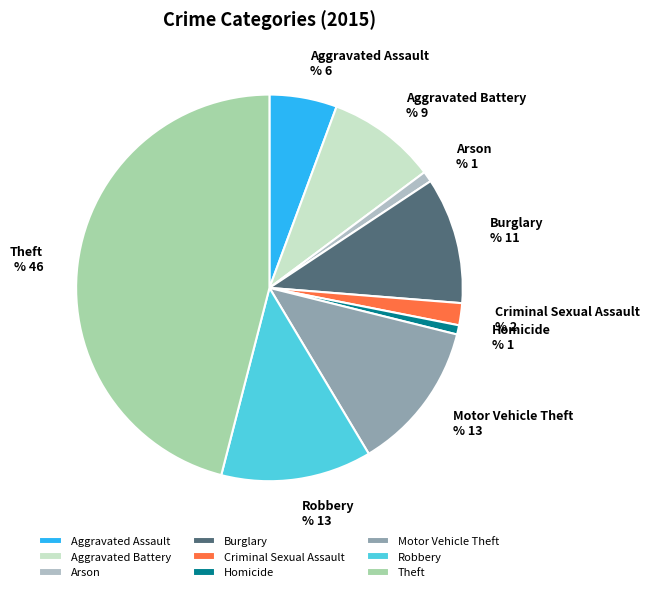

What is the largest slice in the pie chart?

Theft